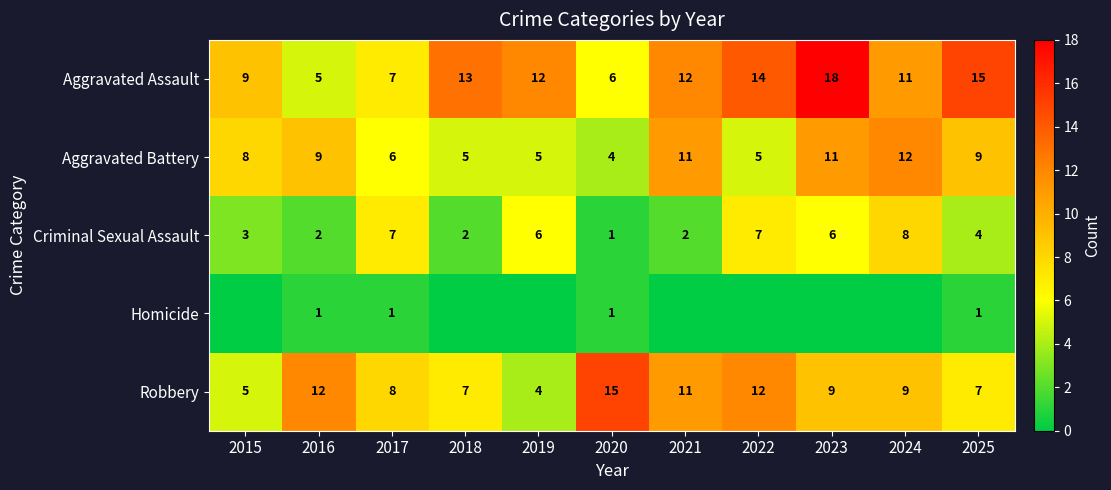

Where does the Robbery series first go above 9?

2016